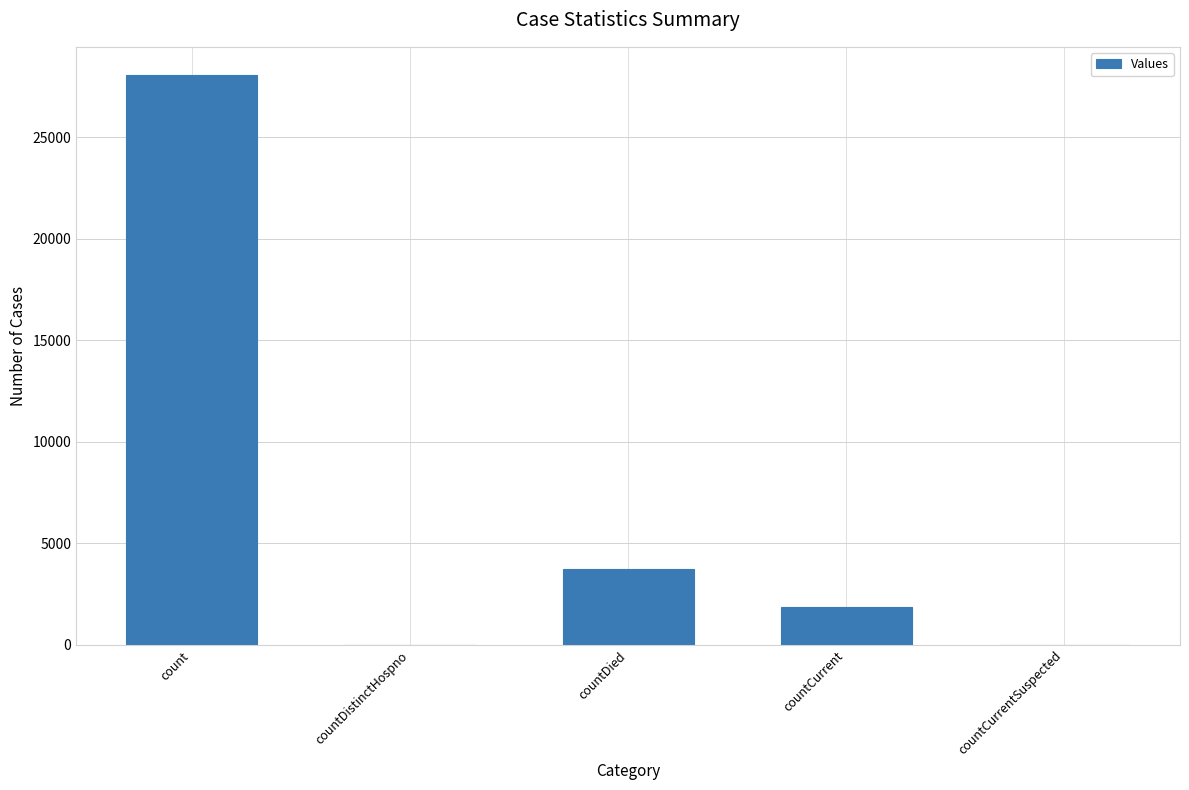

Reading right to left, extract all data points from this chart.

countCurrentSuspected=0	countCurrent=1856	countDied=3747	countDistinctHospno=0	count=28044